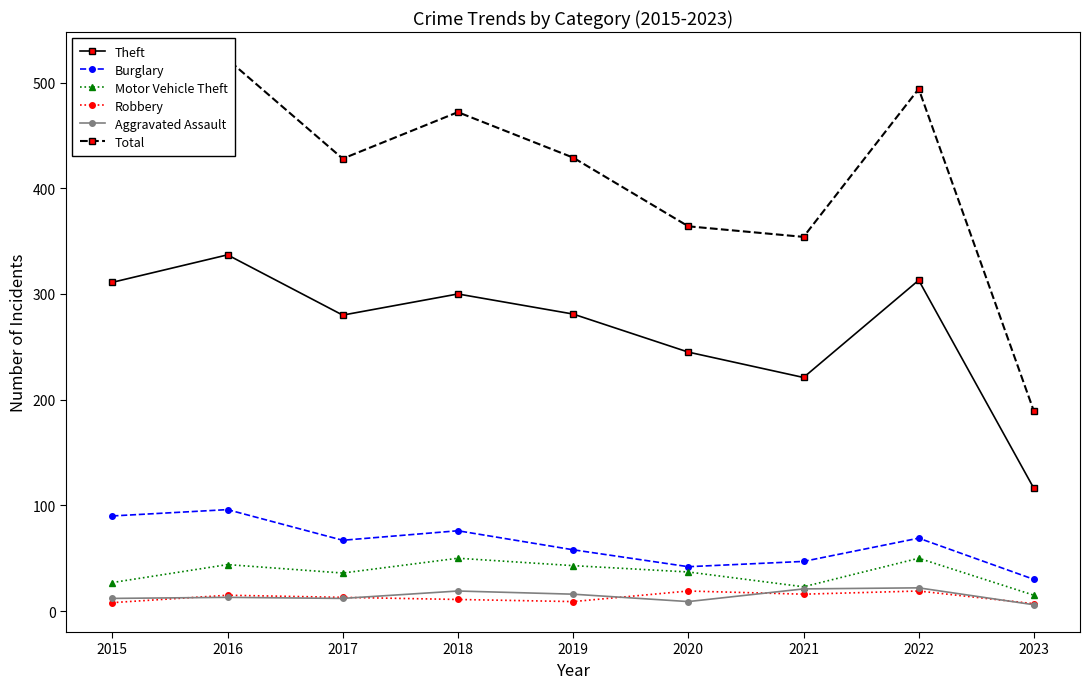

How many values in the Robbery series exceed 13?

4